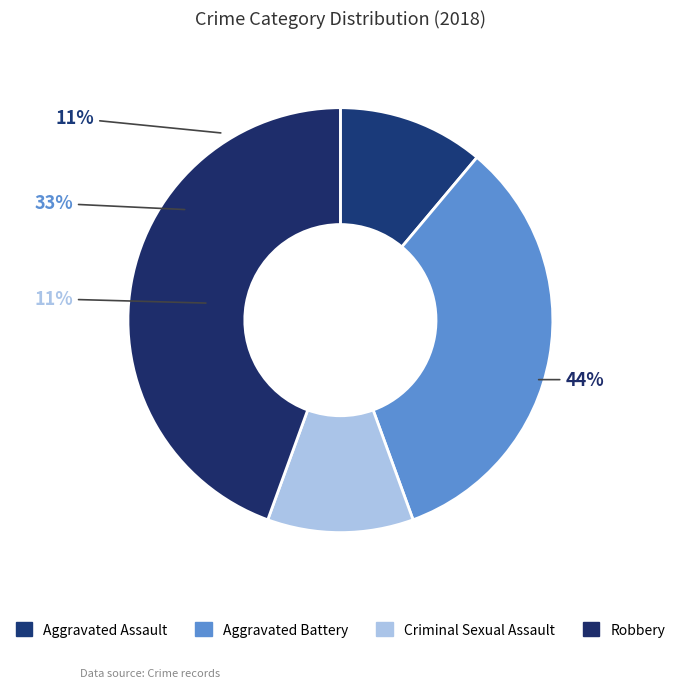

Is there any slice that represents more than half of the pie?

No